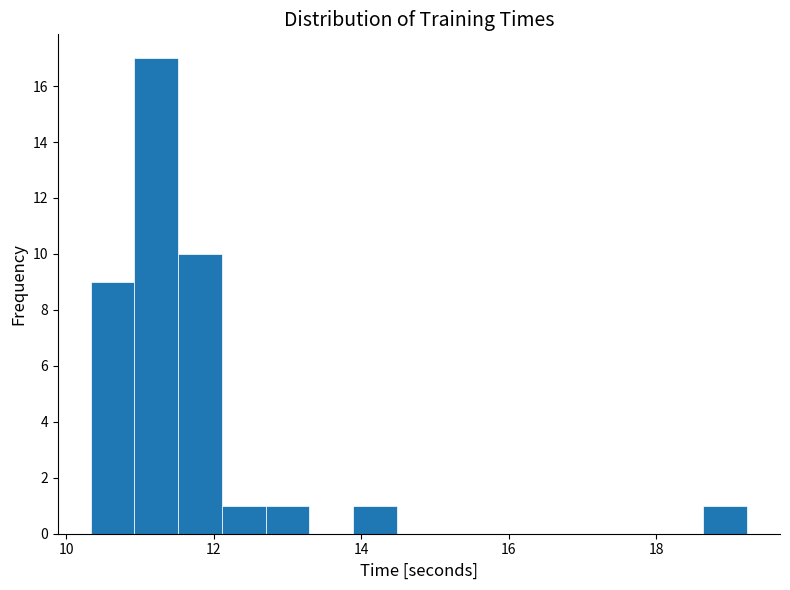

Read against the x-axis, roughly where is the centre of the tallest bar?

11.2